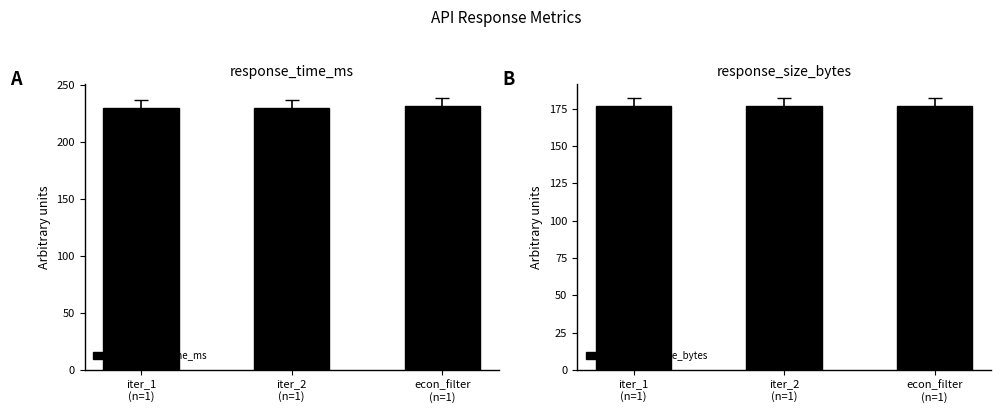

True or false: response_size_bytes has a value of 64.1 at iter_1
(n=1).

False